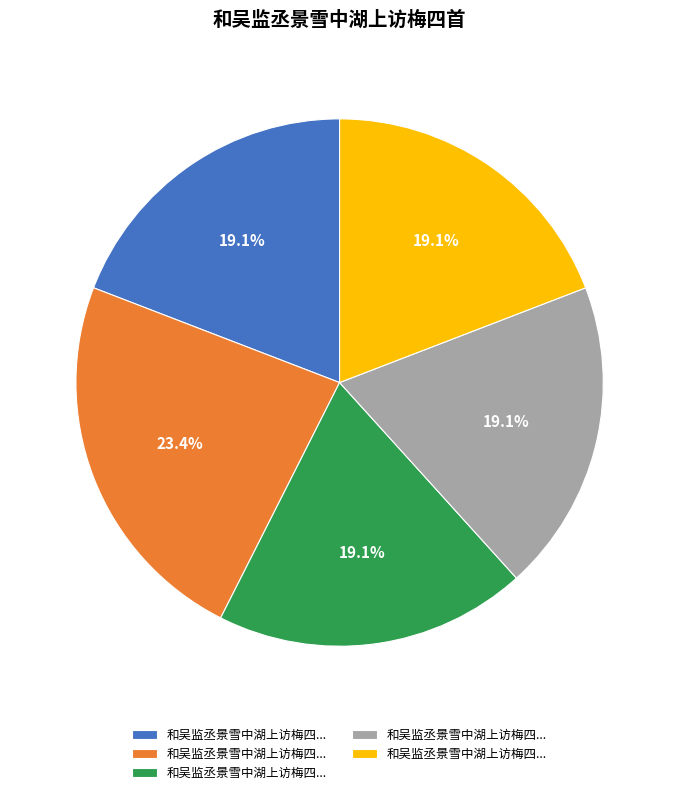

Is there any slice that represents more than half of the pie?

No